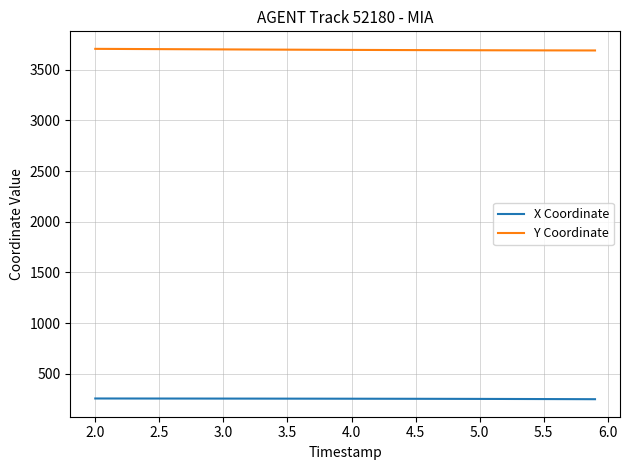

Rank the series by their average value, from highest to lowest.

Y Coordinate, X Coordinate